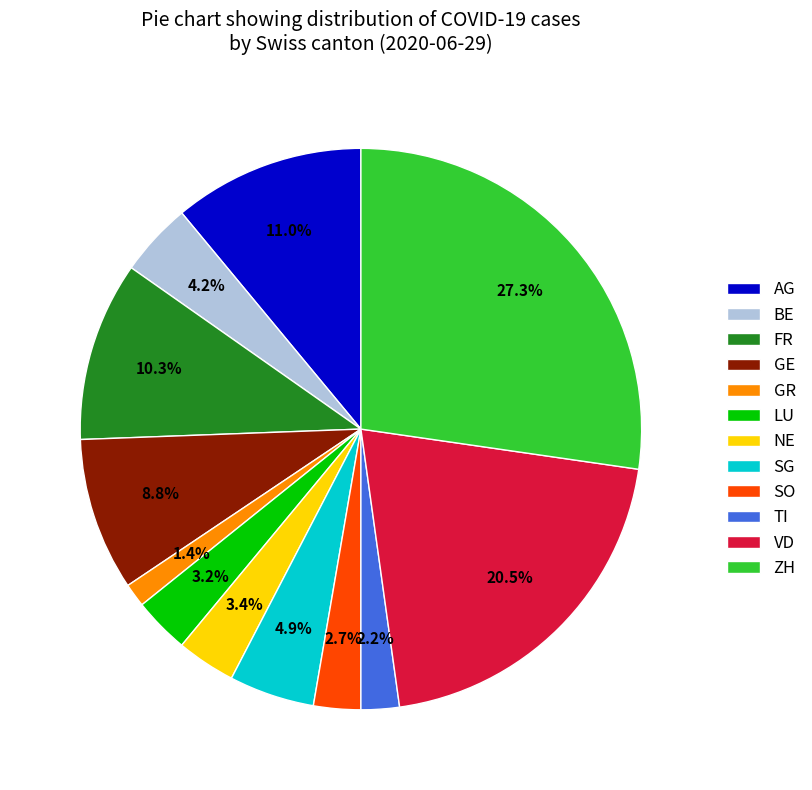

Is there a majority slice in this chart?

No